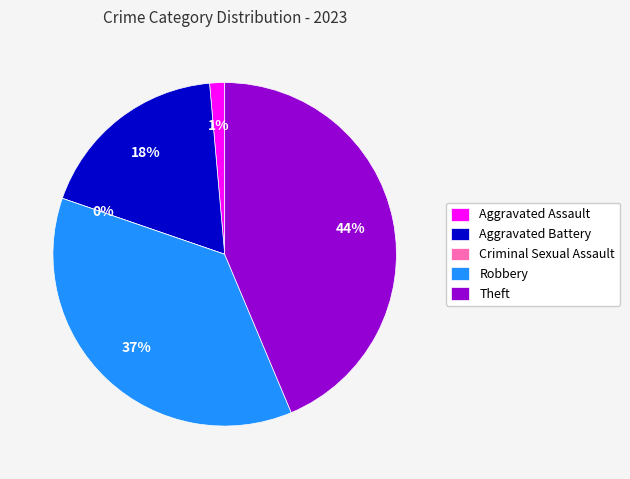

Is it true that Aggravated Battery is 10% of the pie?

False